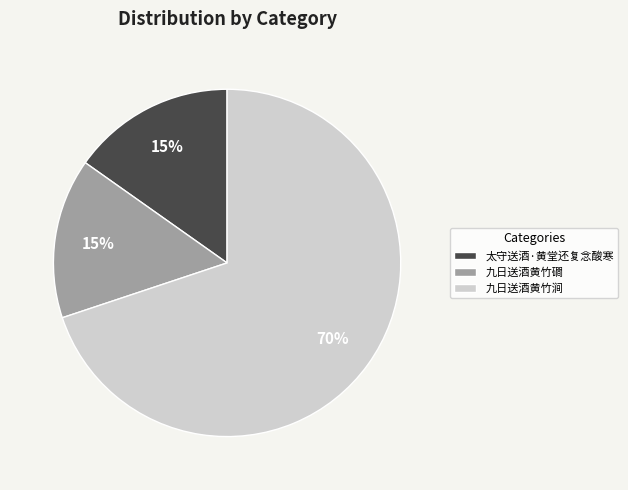

Is there a majority slice in this chart?

Yes